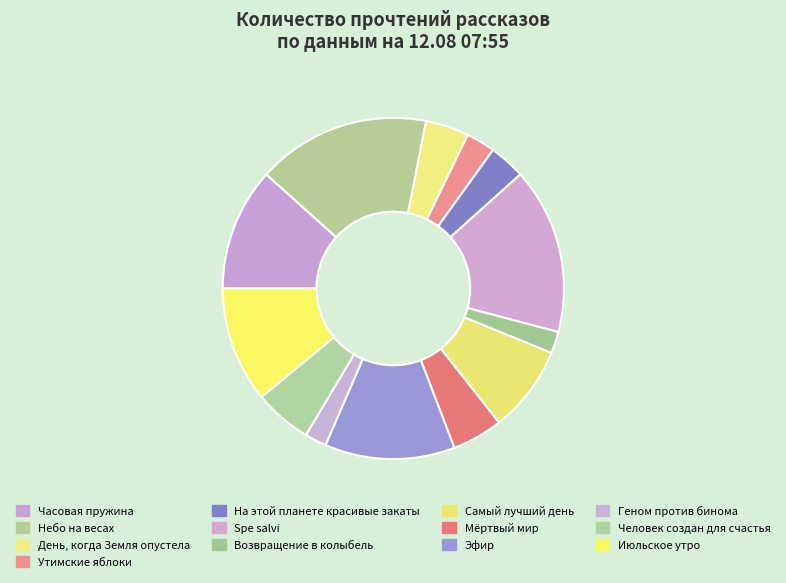

What percentage is NOT represented by Мёртвый мир?

95.2%